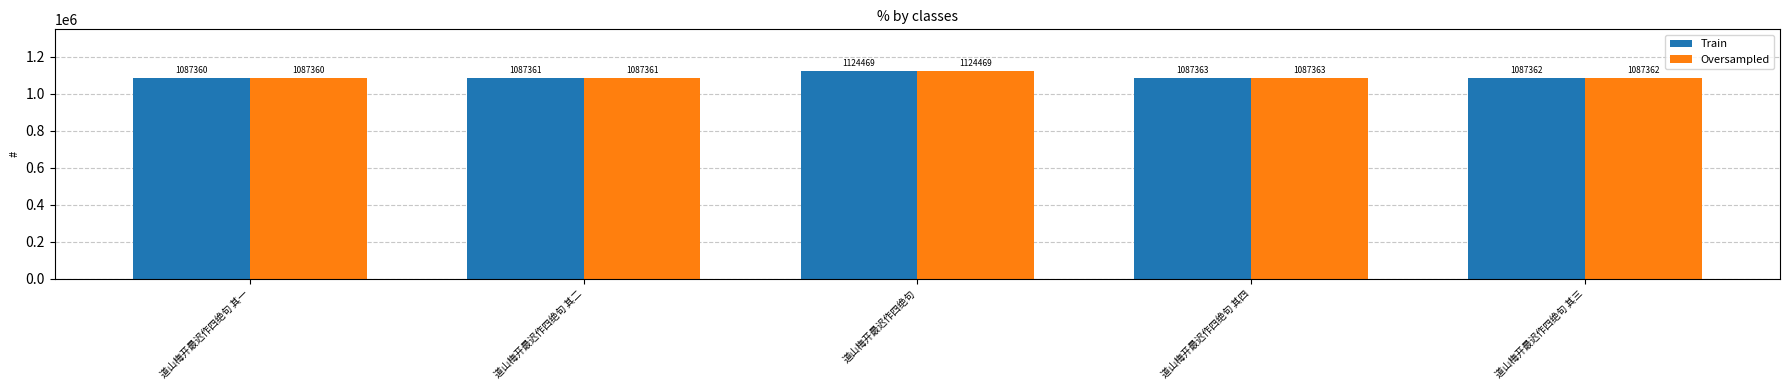

Is the value of Oversampled at 道山梅开最迟作四绝句 其一 greater than the value of Train at 道山梅开最迟作四绝句 其二?

No